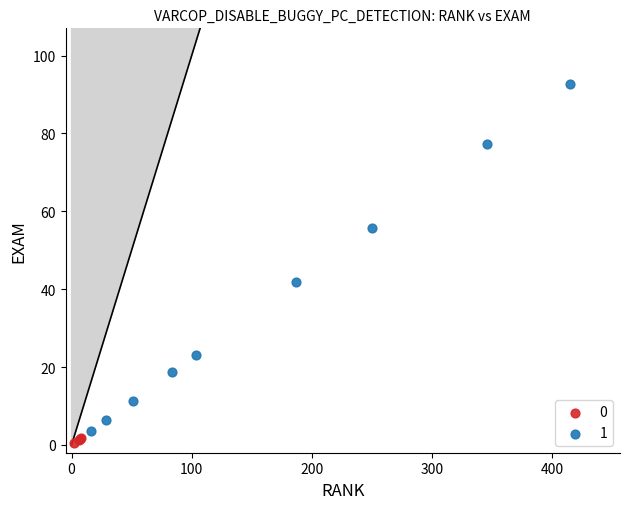

What are all the series names shown in the legend?

0, 1